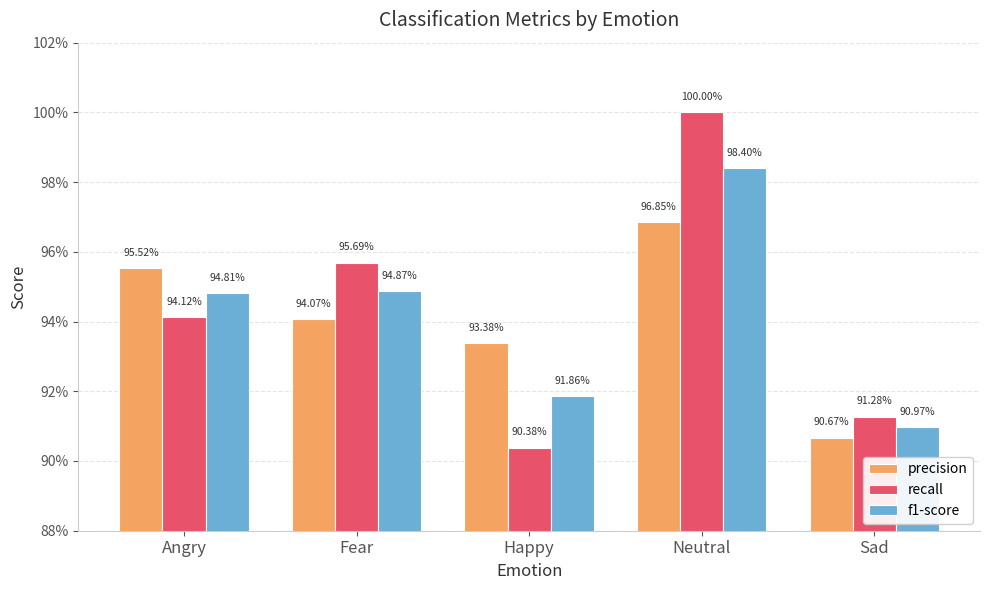

Which label corresponds to the smallest value in the chart?

Happy